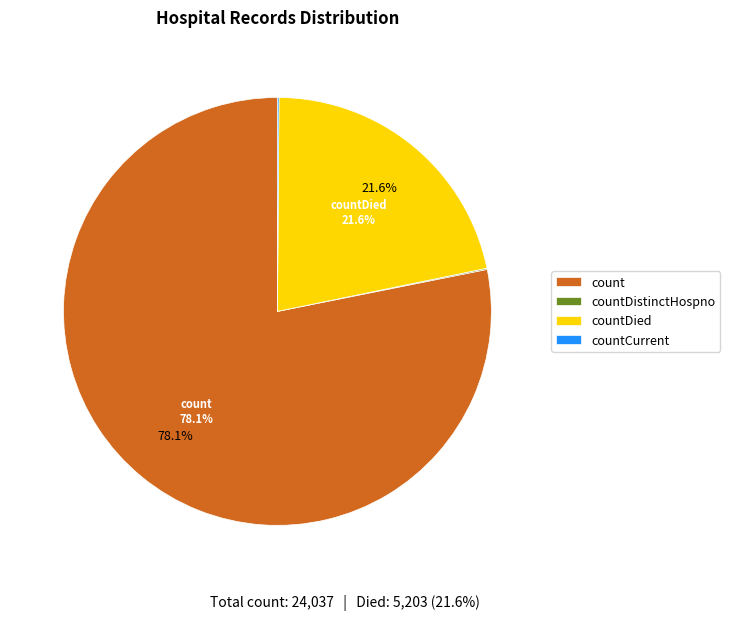

Does any single category account for the majority?

Yes